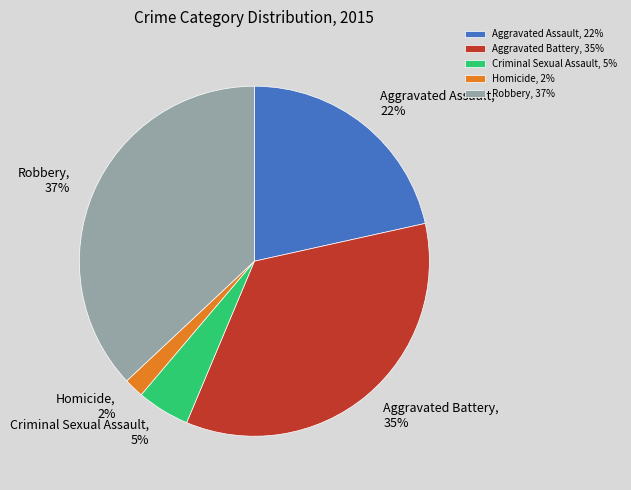

Which has a higher value, Aggravated Assault or Homicide?

Aggravated Assault